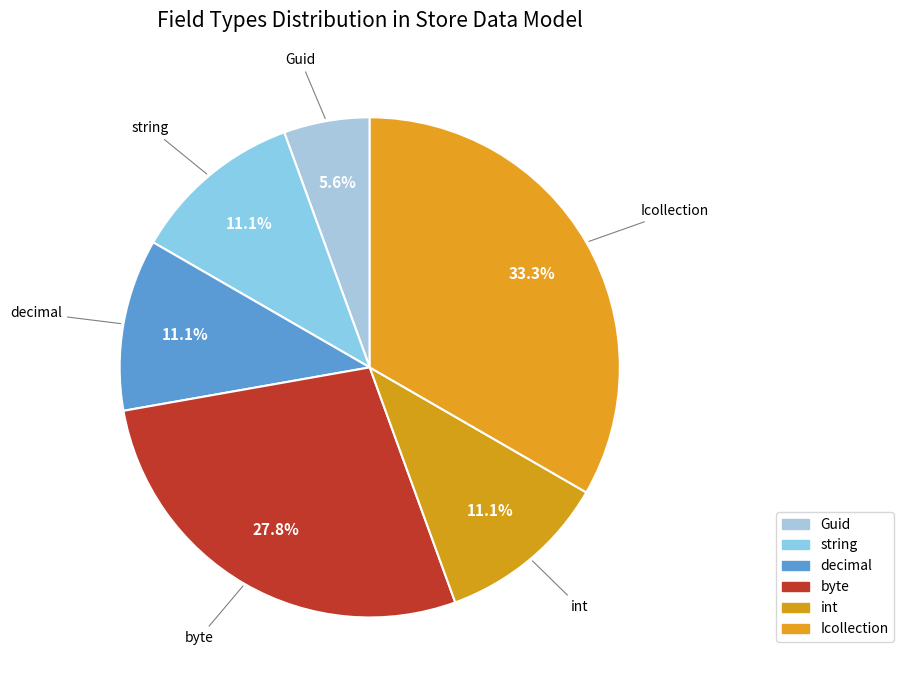

How many slices are in this pie chart?

6